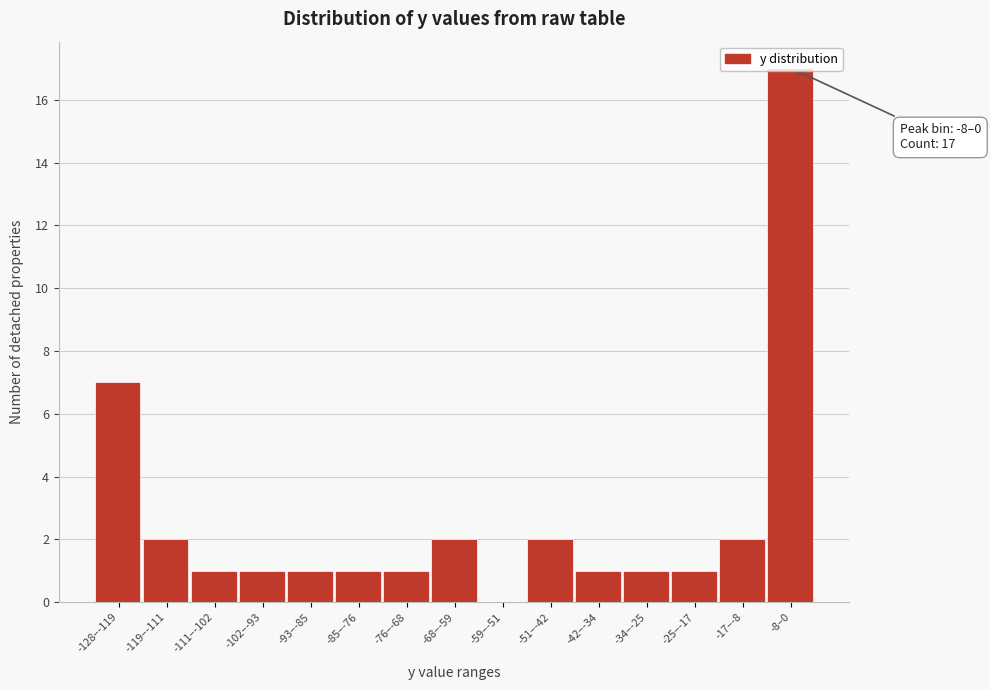

What is the sum of all values?

40